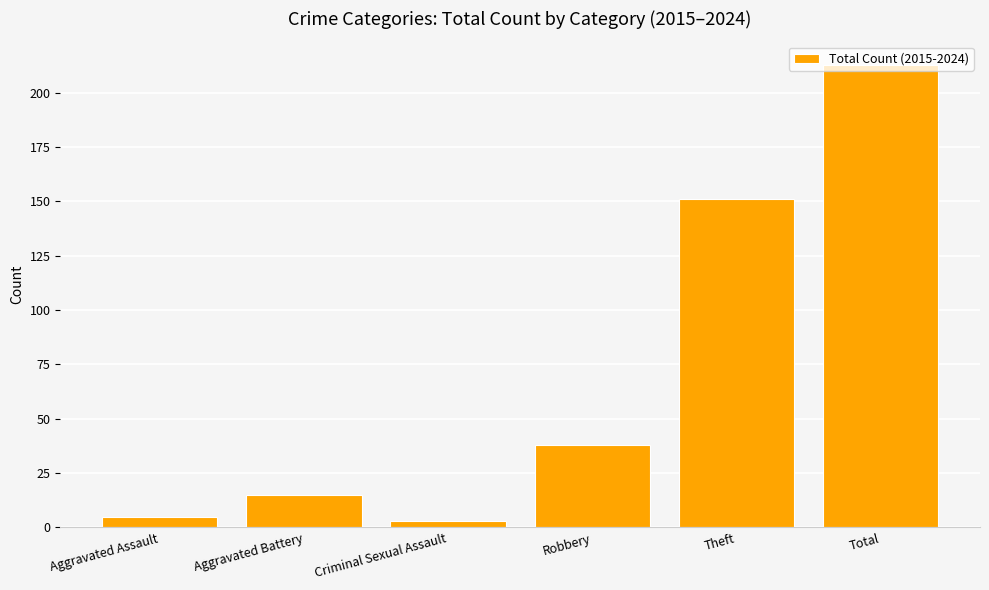

Reading left to right, what are all the values shown in this chart?

Aggravated Assault=5	Aggravated Battery=15	Criminal Sexual Assault=3	Robbery=38	Theft=151	Total=213